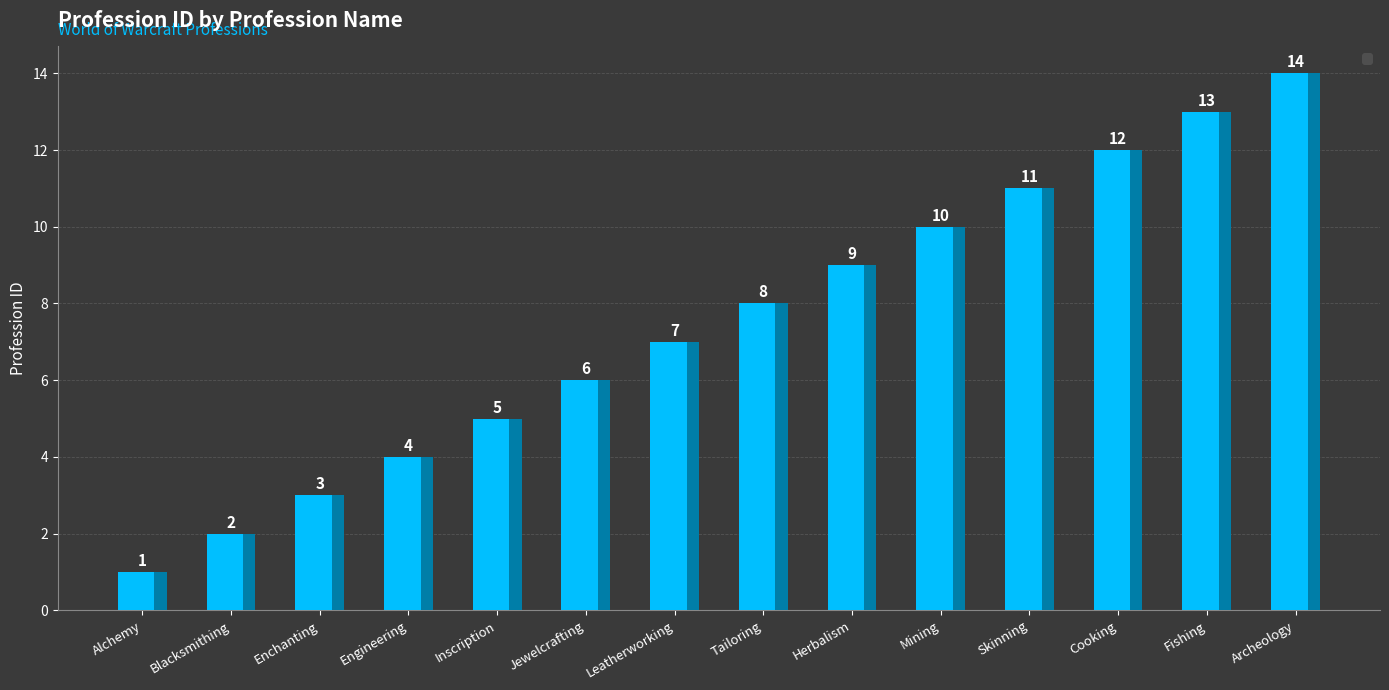

Reading left to right, list all the values displayed in this chart.

1	2	3	4	5	6	7	8	9	10	11	12	13	14